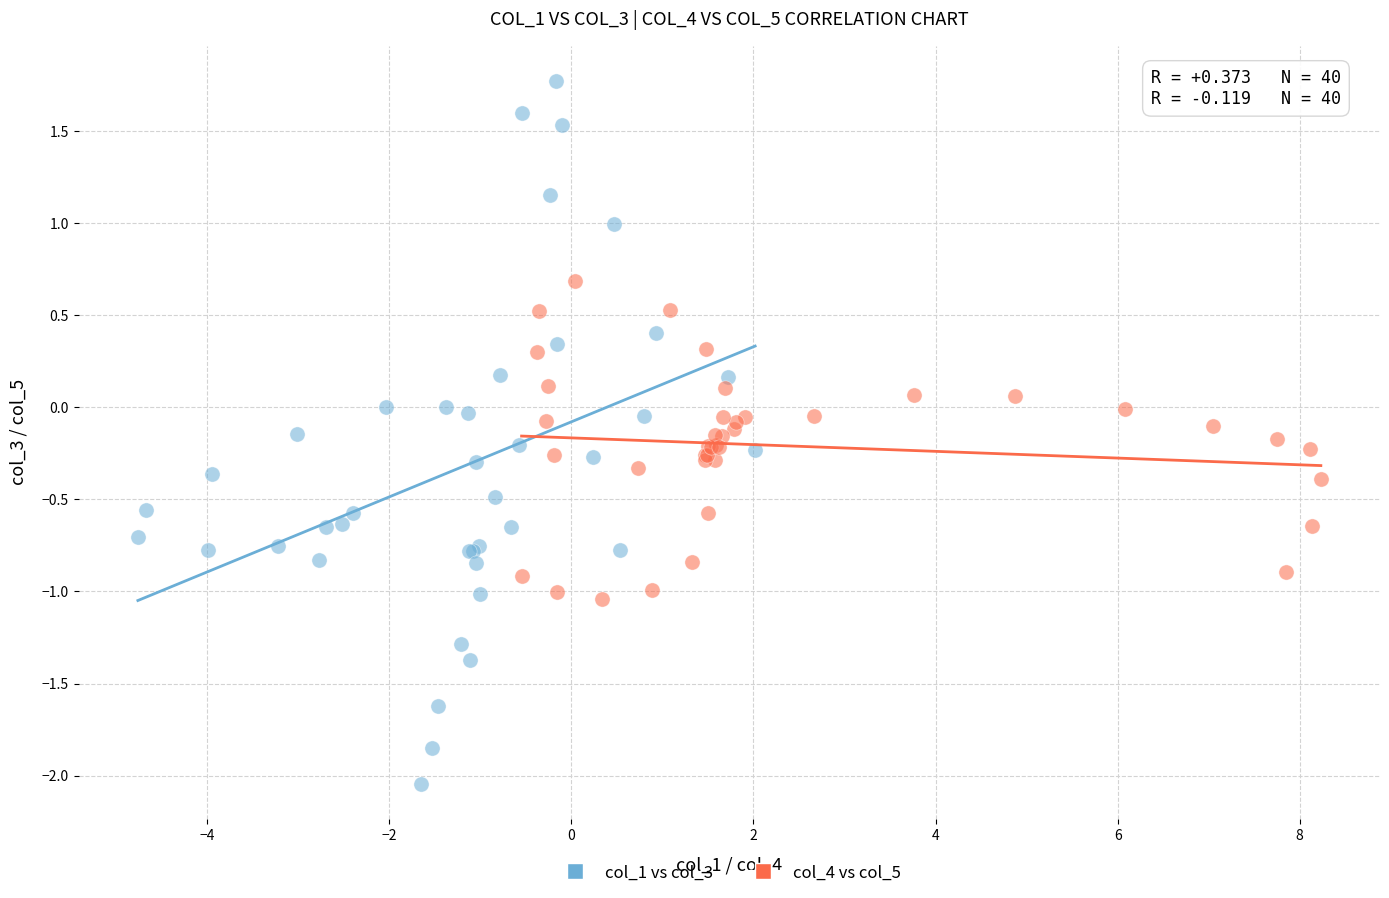

Which series contains the highest Y value?

col_1 vs col_3